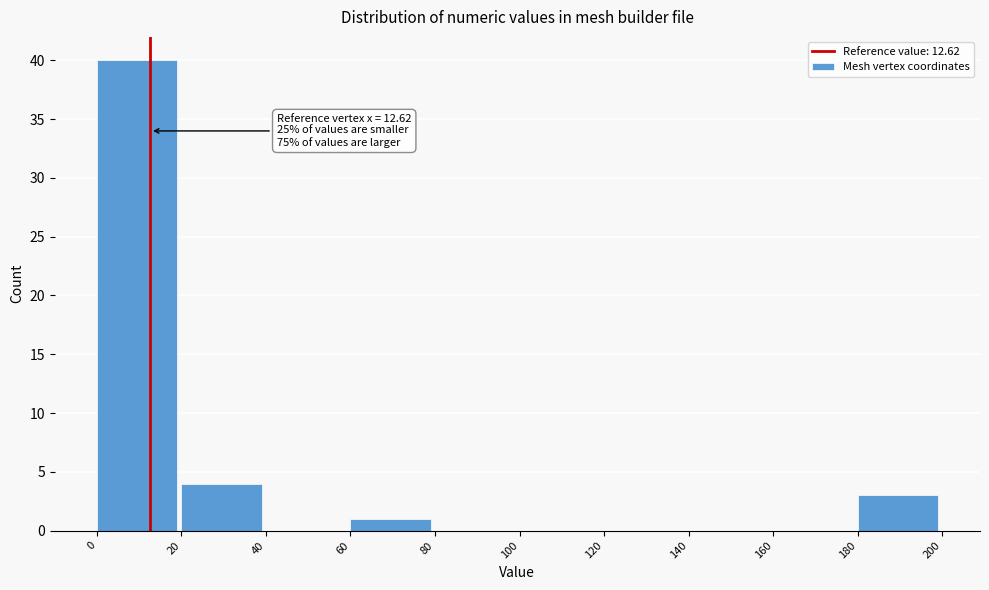

Over which range of the x-axis is the bar tallest?

0 to 20